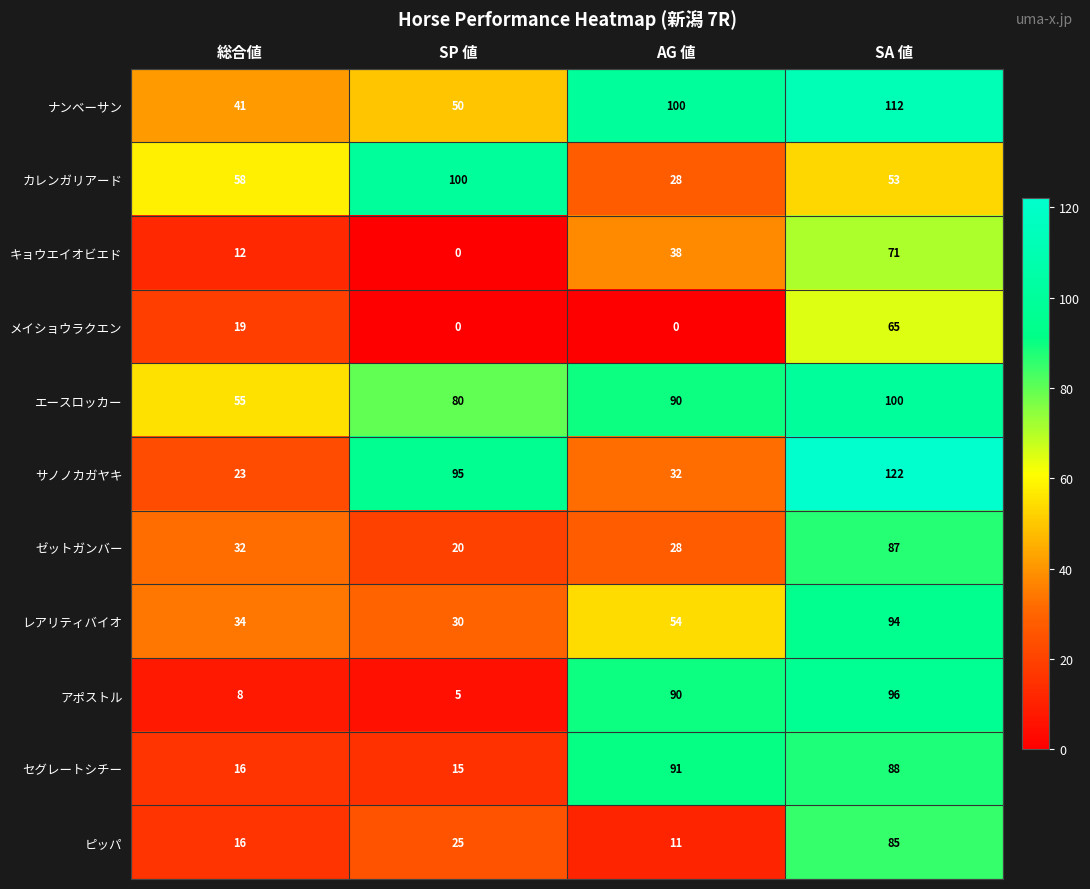

What is the greatest value displayed?

122